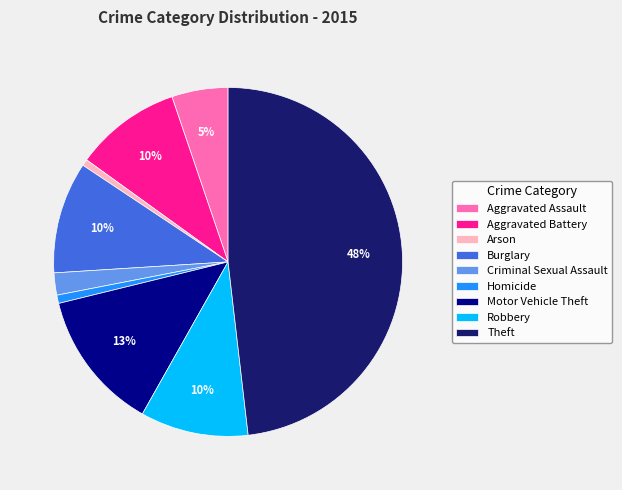

To the nearest percent, what percentage of the pie is Aggravated Battery?

10%